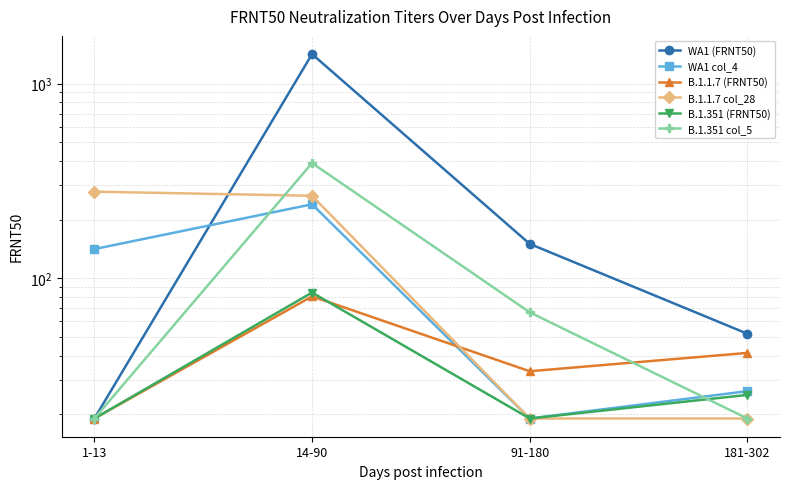

After their last crossing, which series has the higher values: B.1.1.7 col_28 or B.1.351 col_5?

B.1.351 col_5